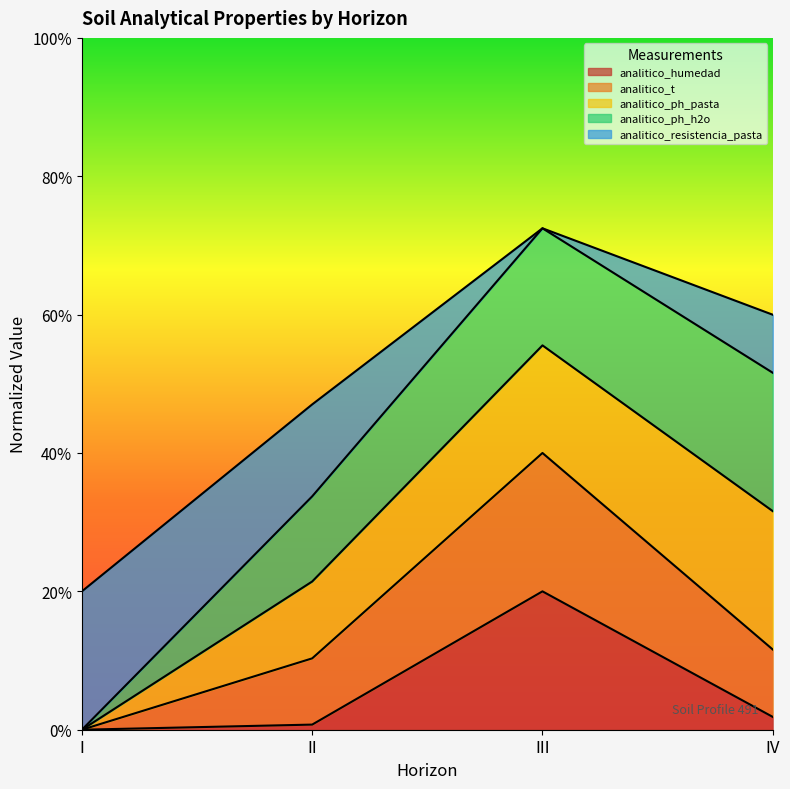

Rank the categories by analitico_t value from lowest to highest.

I, II, IV, III